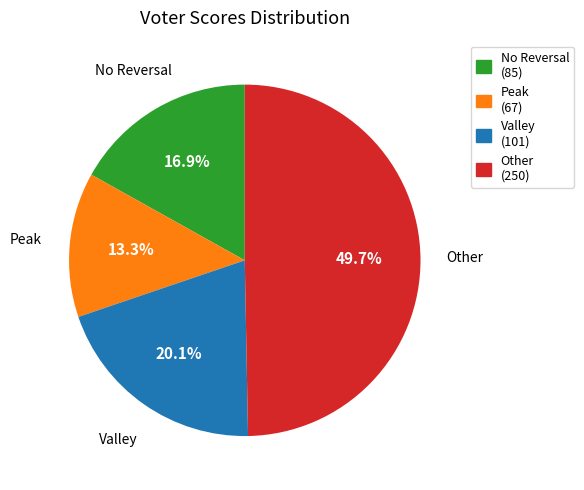

Is there any slice that represents more than half of the pie?

No